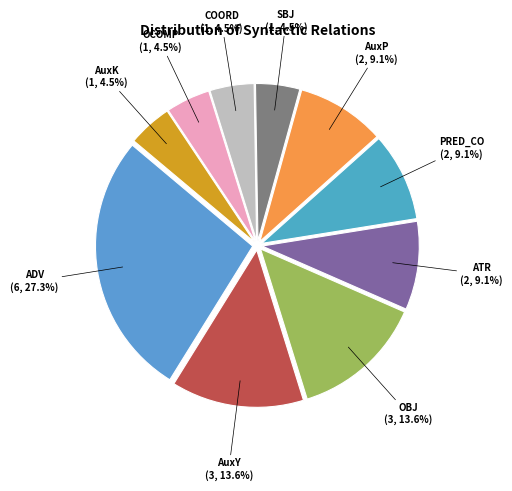

What is the ratio of the value at OBJ to the value at SBJ?

3.0